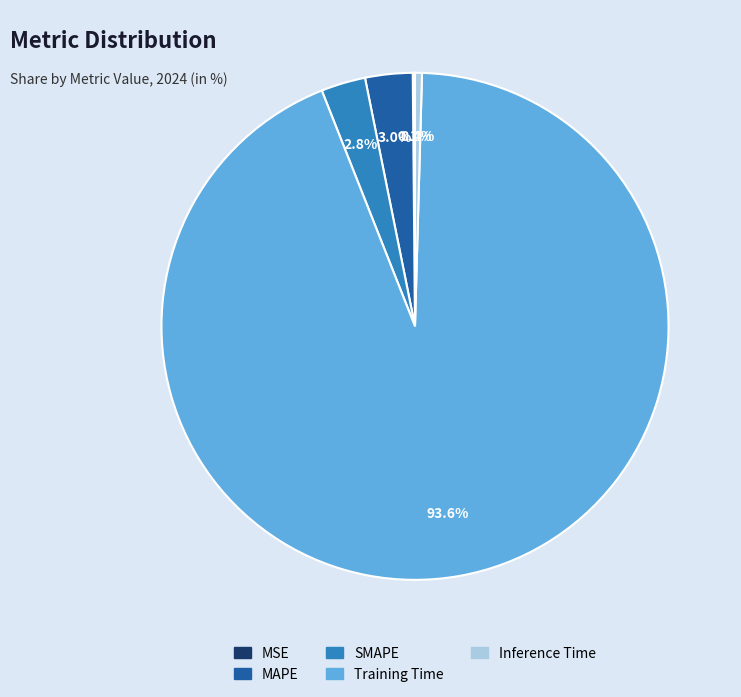

True or false: SMAPE accounts for 3% of the total.

True